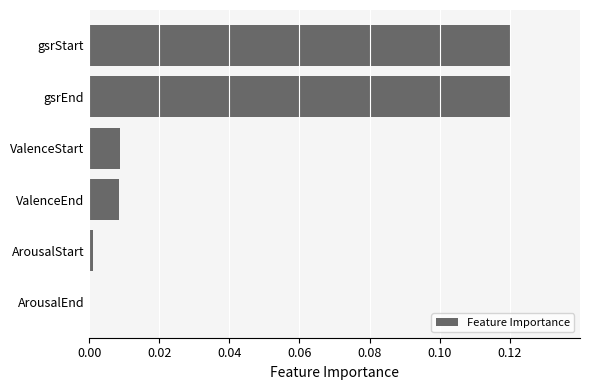

Which has a higher value, ValenceEnd or gsrEnd?

gsrEnd